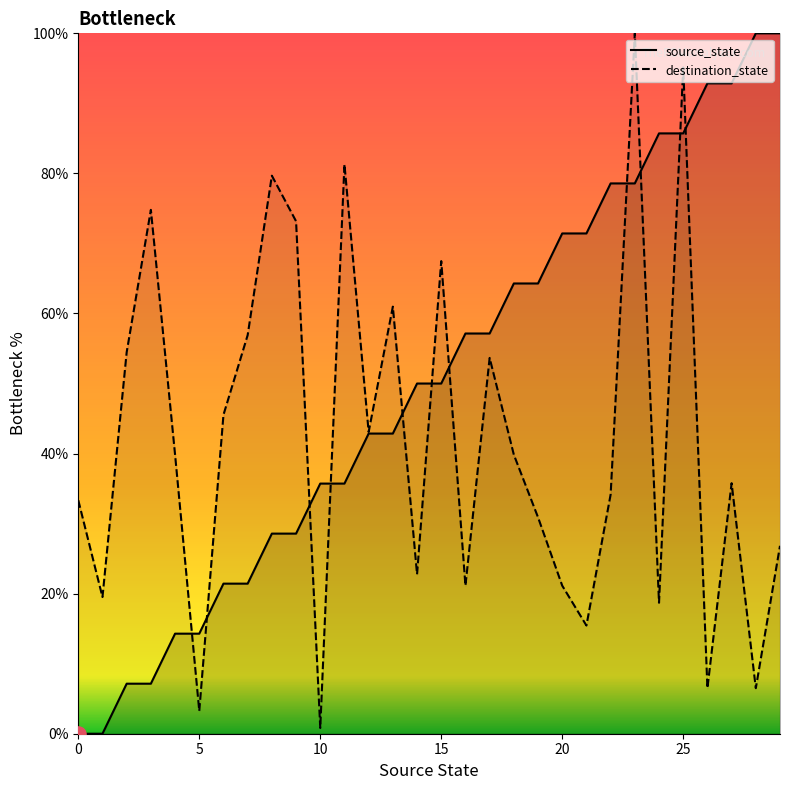

At which category is the sum across all series the highest?

25